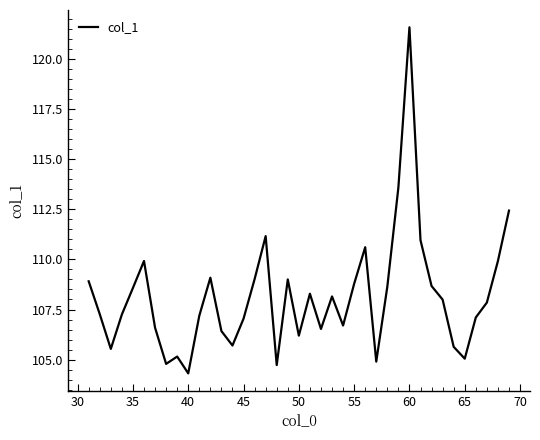

What is the minimum value shown in the chart?

104.3